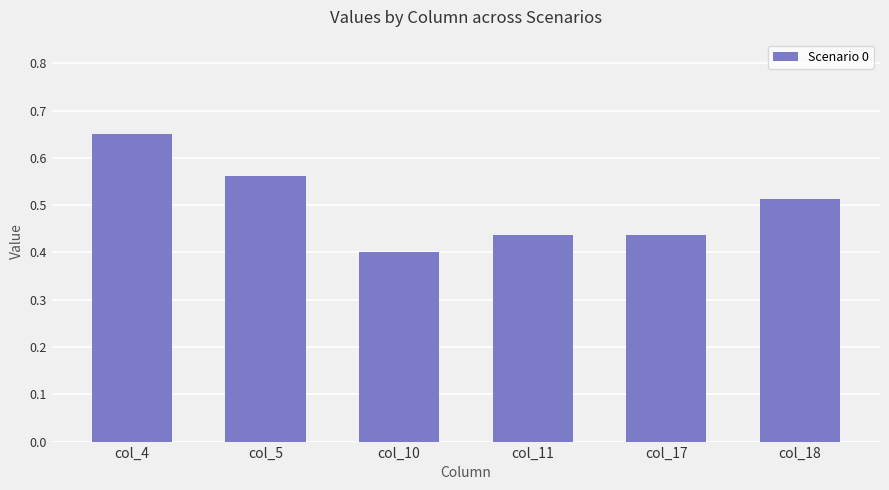

How many bars are there in total?

6